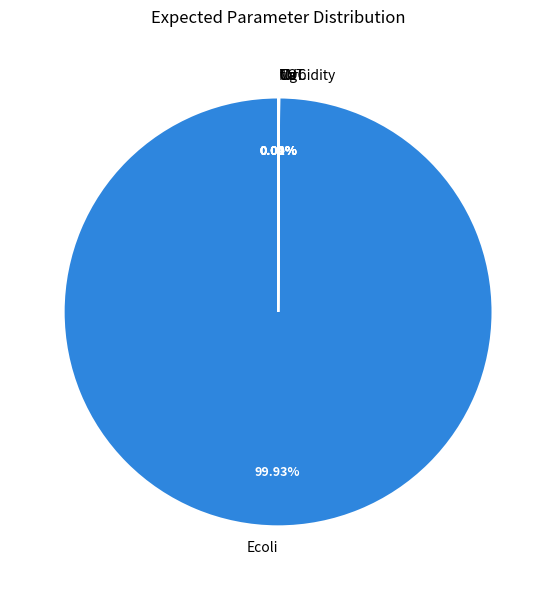

Is there a majority slice in this chart?

Yes